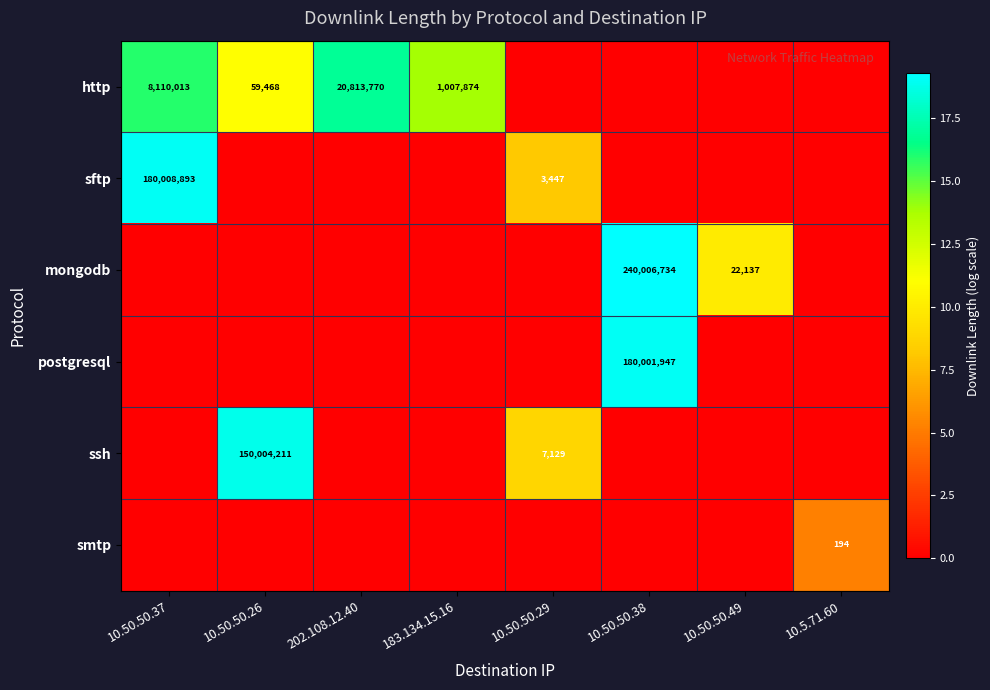

Is it true that smtp equals 129 at 10.5.71.60?

False